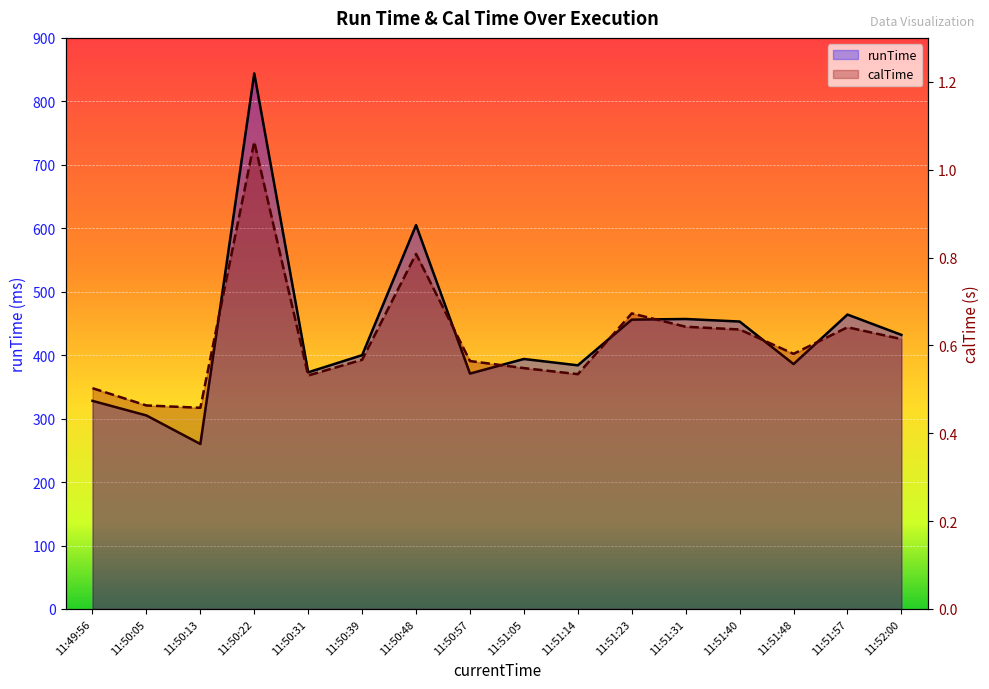

What is the total value across all series at 11:50:39?

400.6